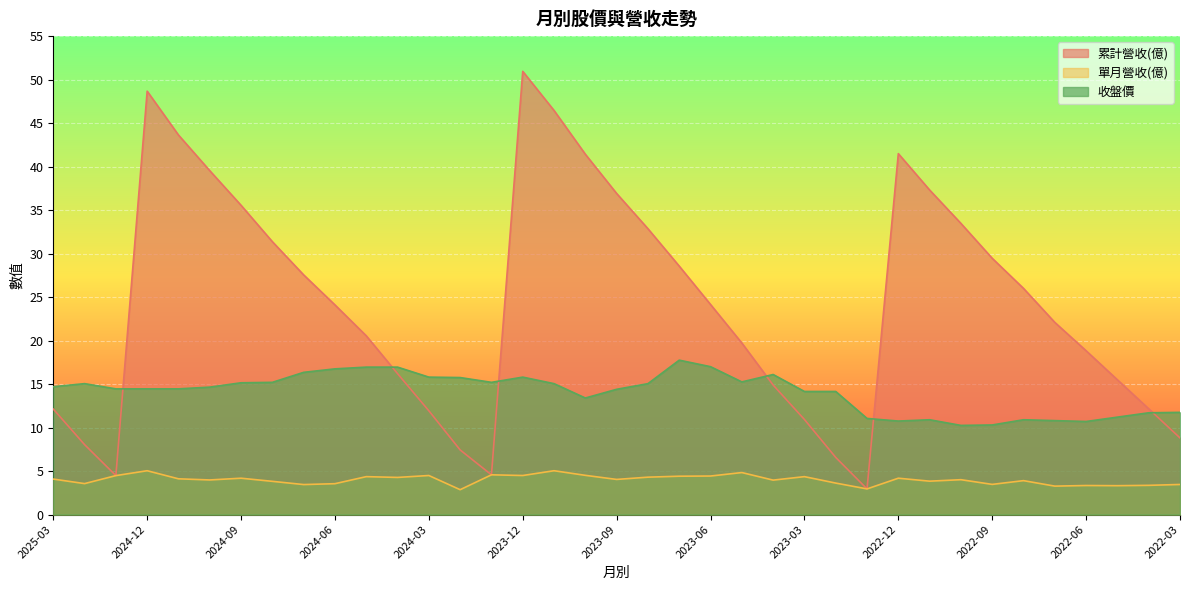

Does the chart display data point markers on the line(s)?

No